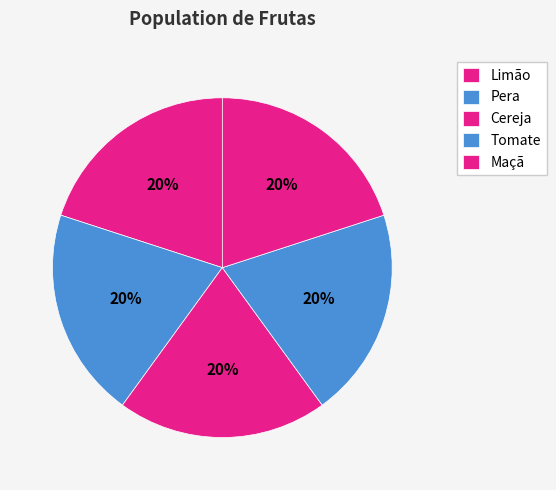

Which slice is the largest?

Limão